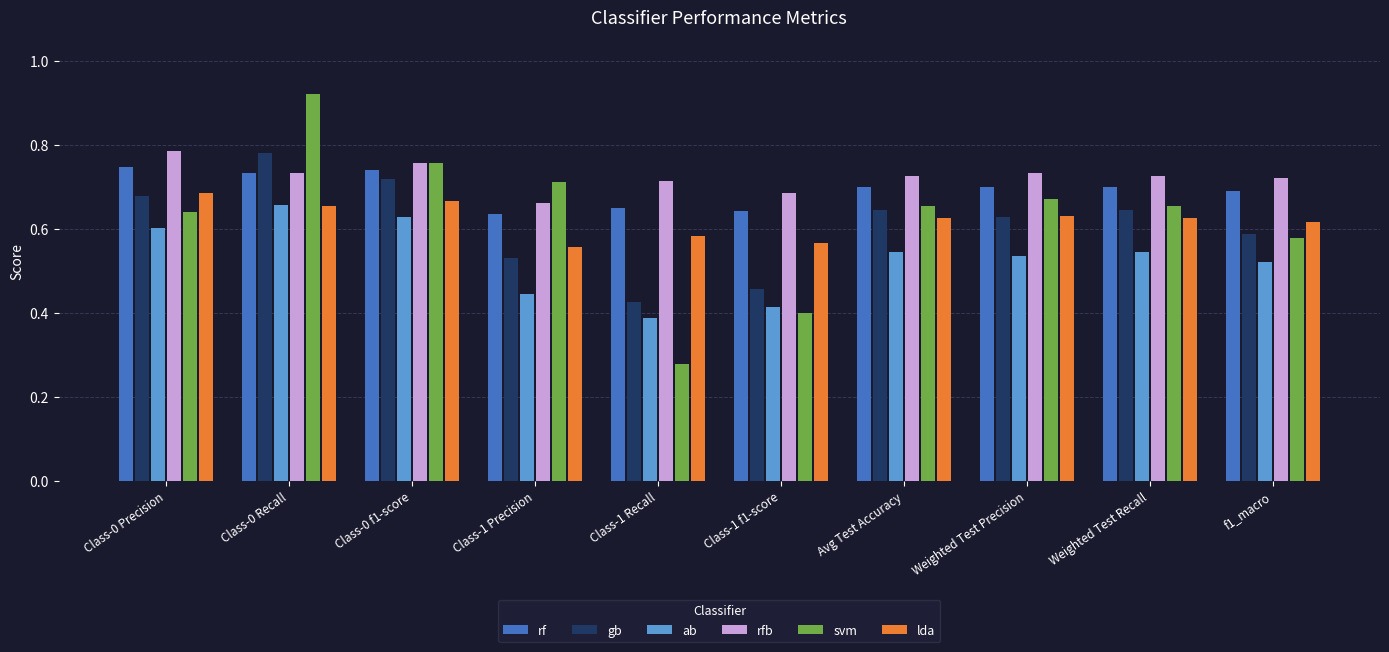

At which label does ab reach its minimum?

Class-1 Recall